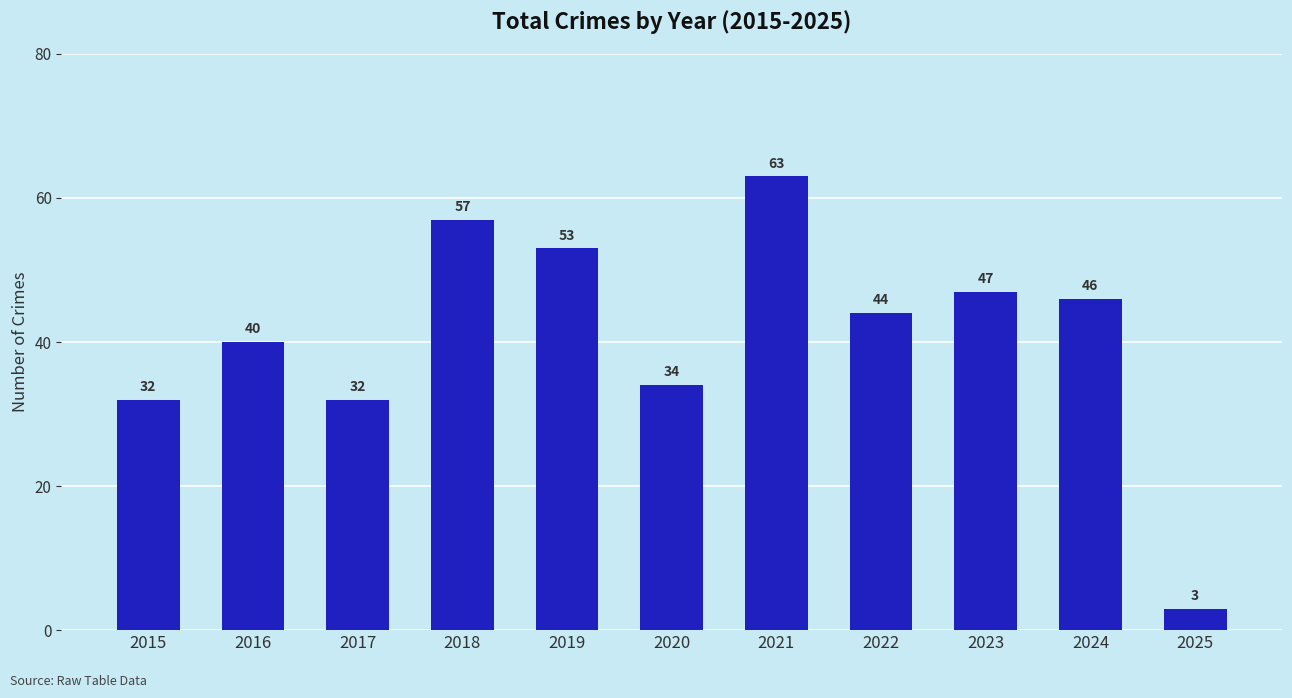

Is it true that the value at 2023 is 15?

False